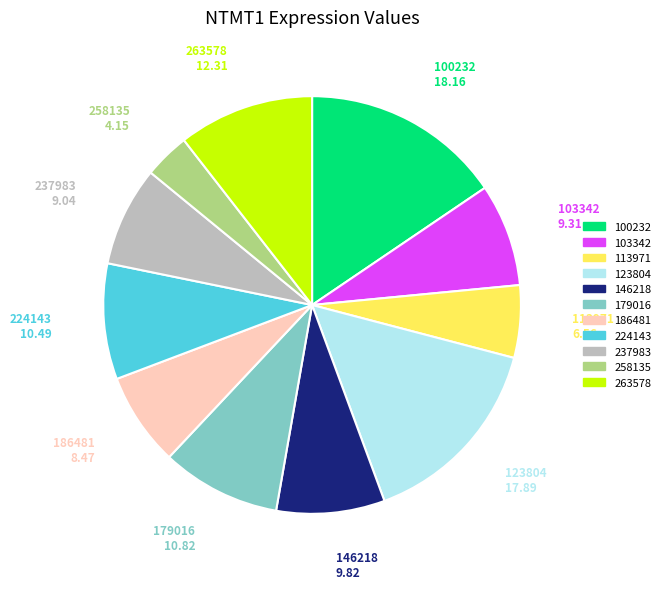

Count the number of slices in the pie.

11